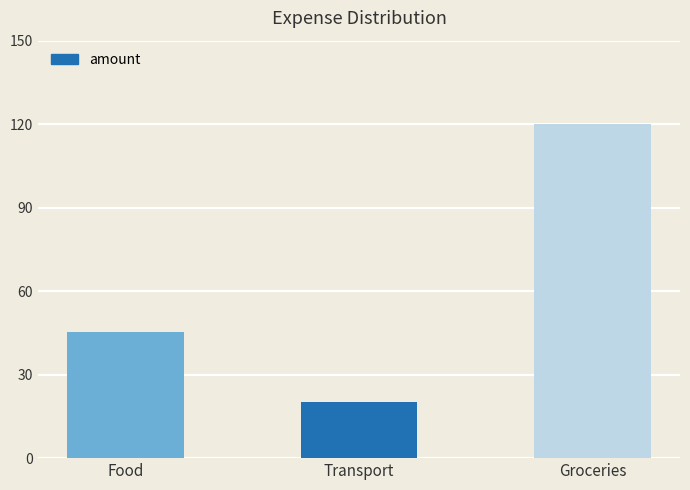

What is the sum of all values?

185.5